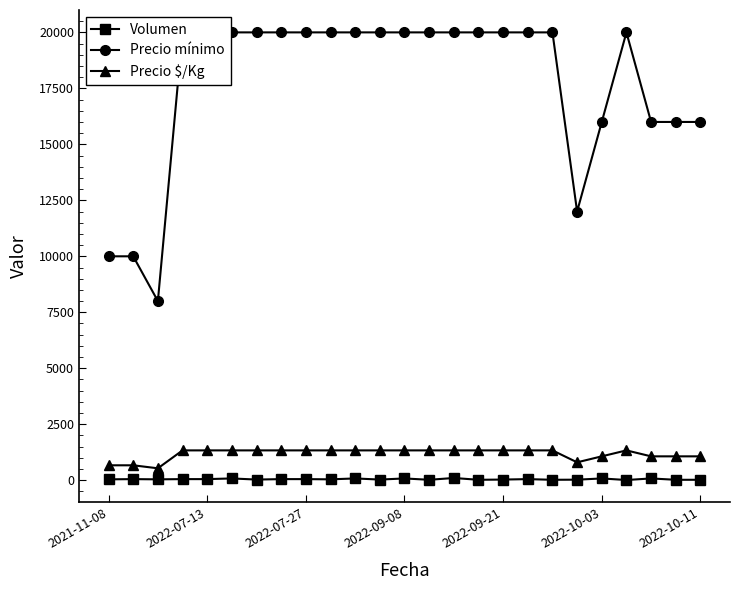

The value of Precio $/Kg at 2022-07-27 is 1333. True or false?

True